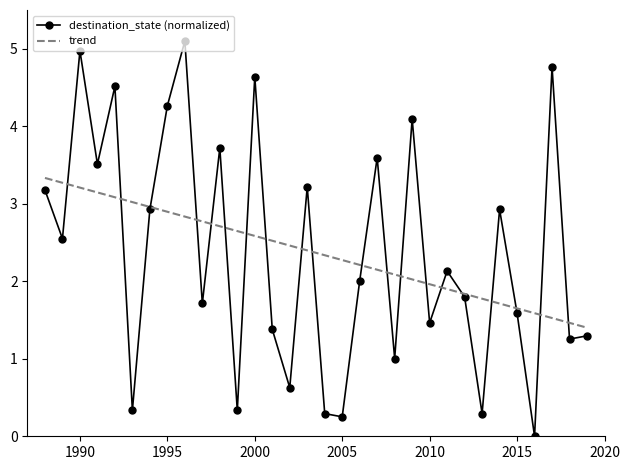

What is the average value?

2.4